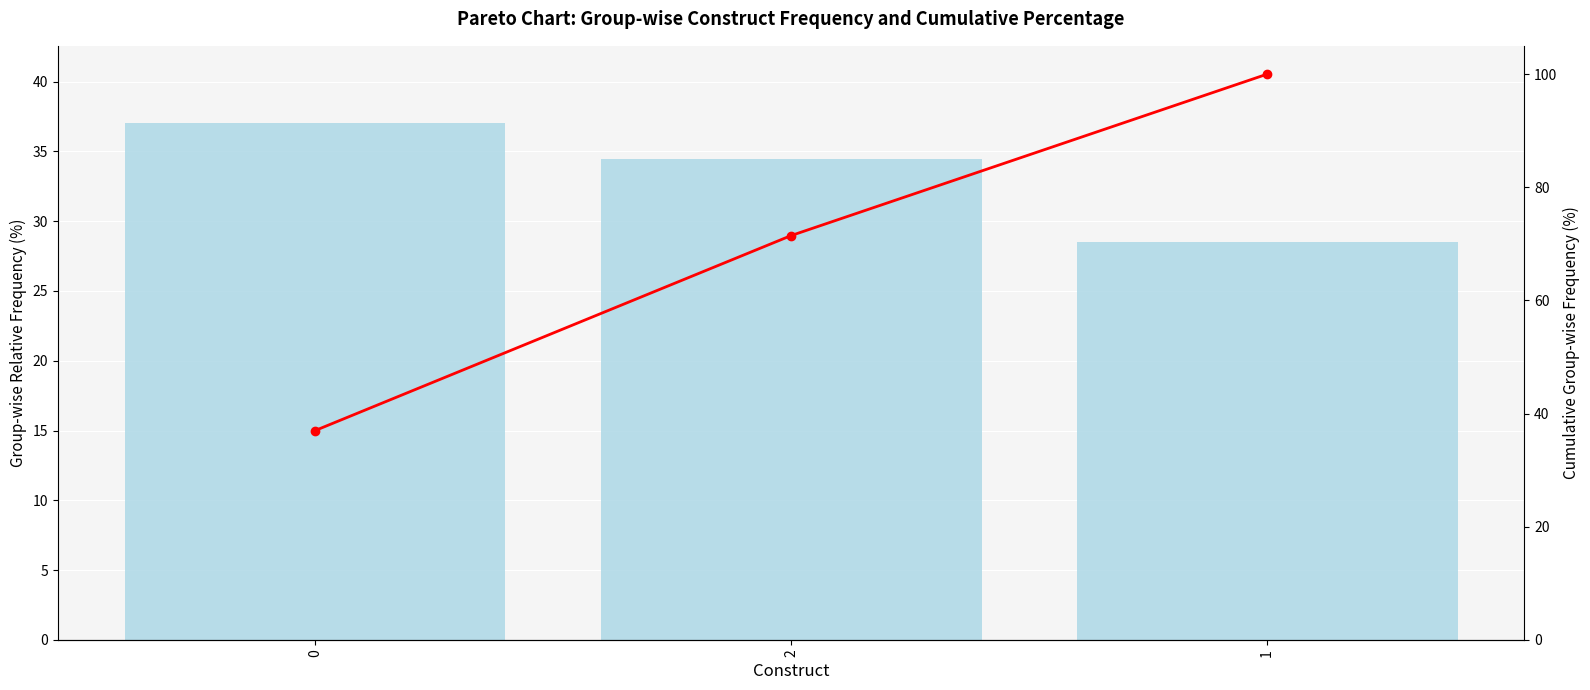

What is the sum of the count values at 0 and 1?

65.5